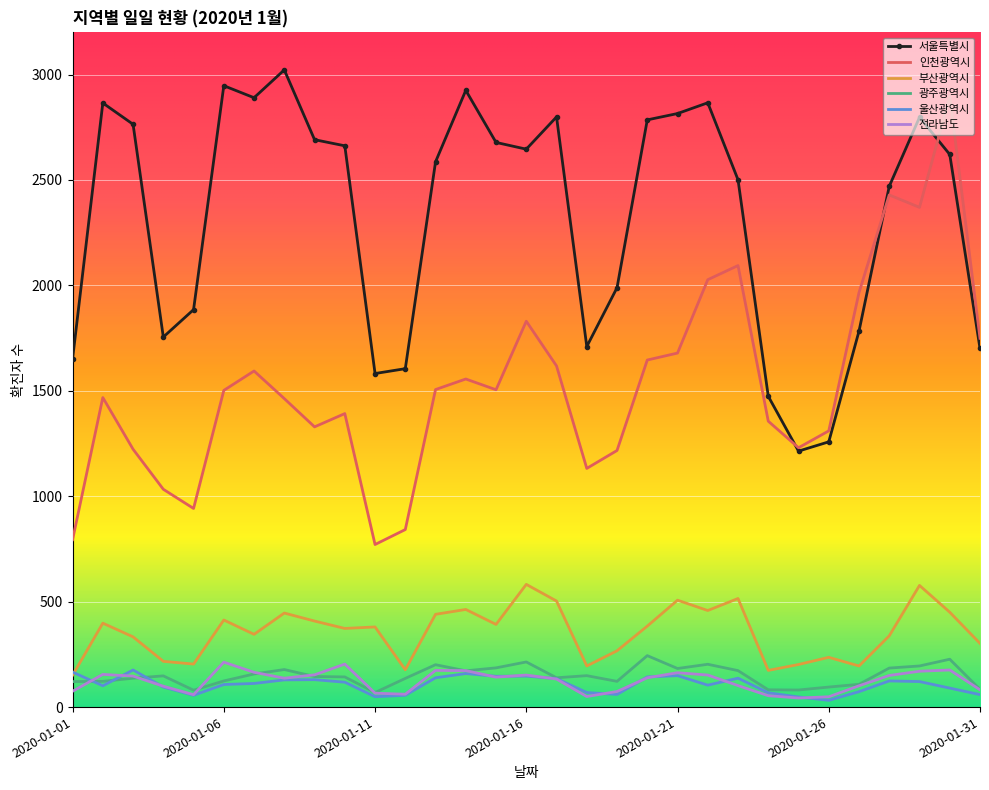

Which series has the largest range (max minus min)?

인천광역시